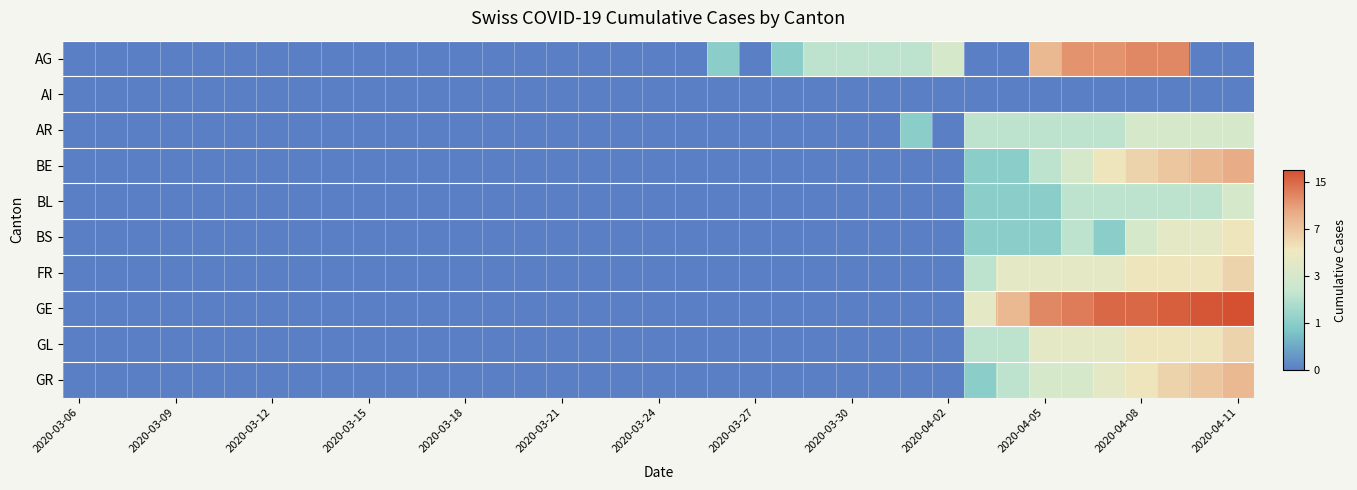

At how many categories does at least one series exceed 4?

3